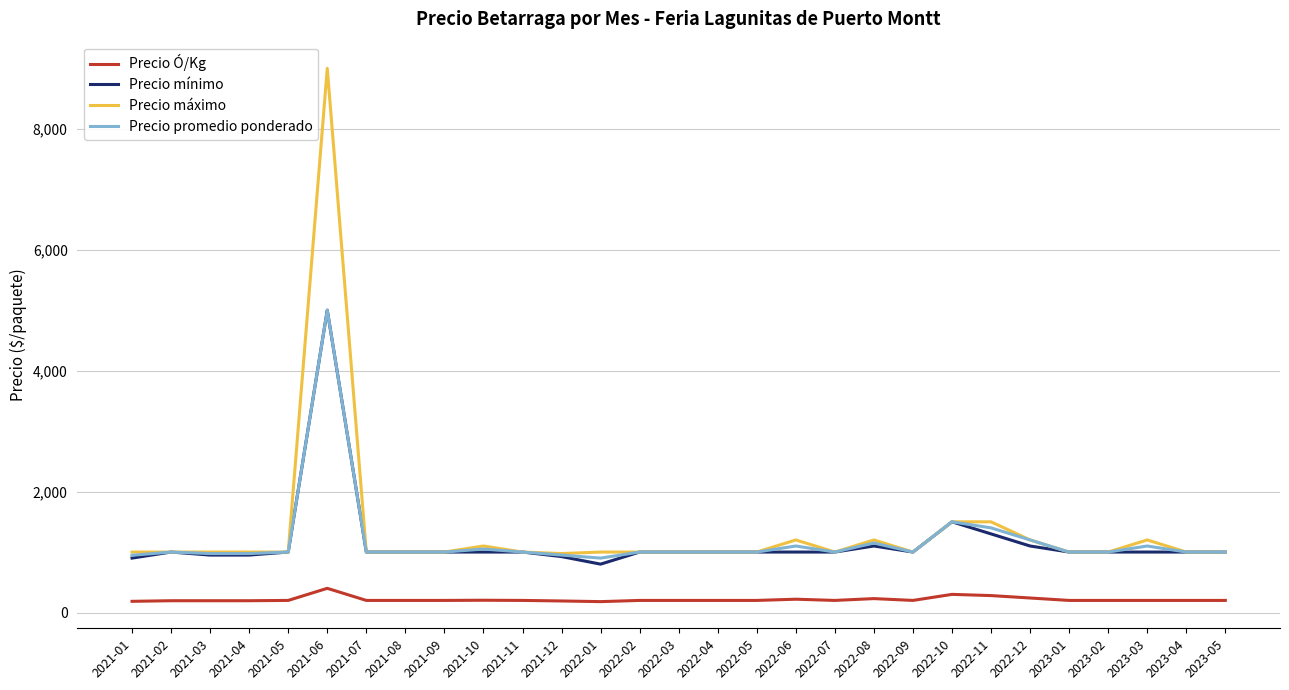

What is the greatest value displayed?

9000